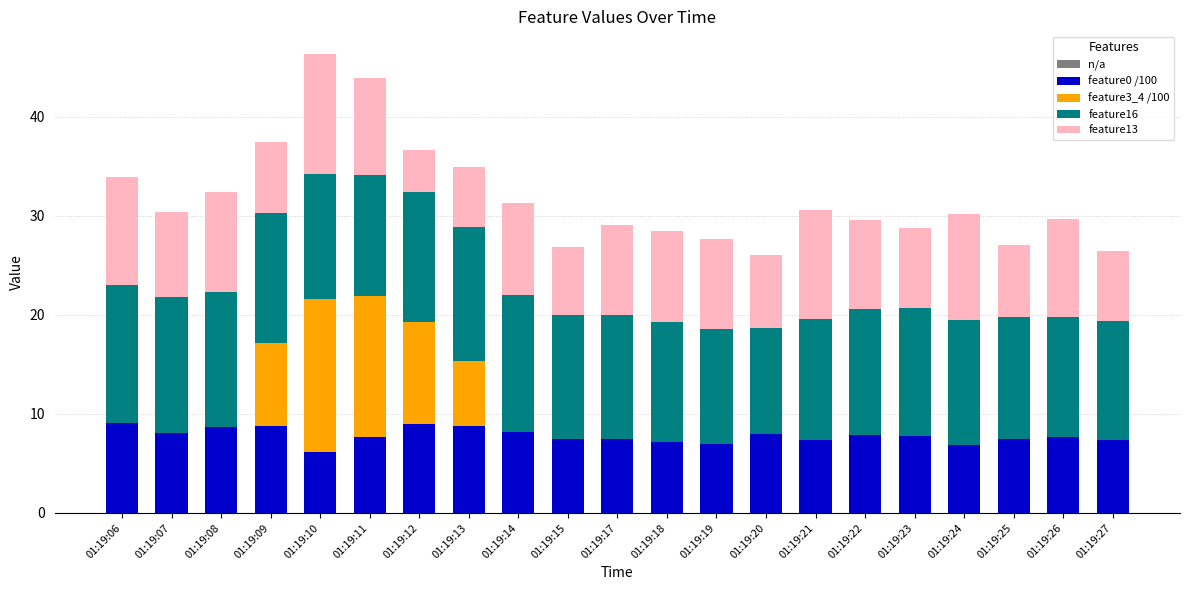

What is the total value across all series at 01:19:23?

28.8